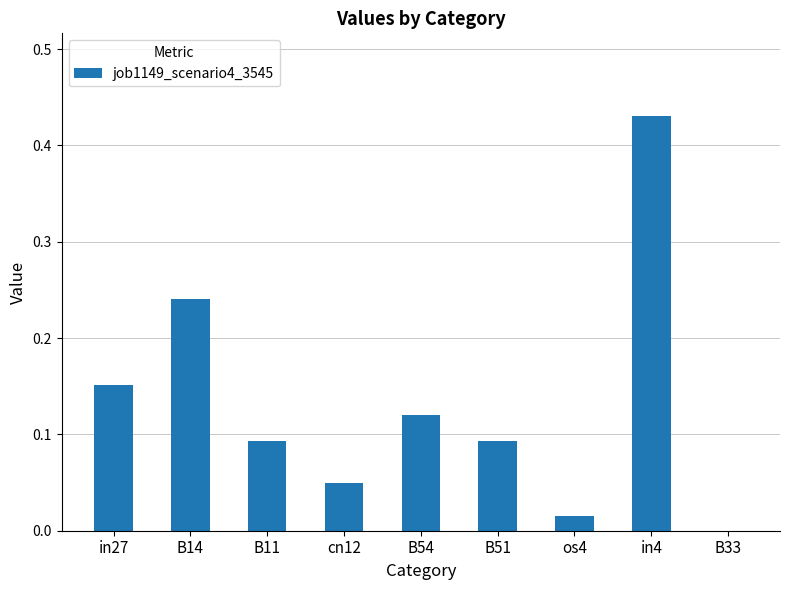

What is the sum of all values?

1.2